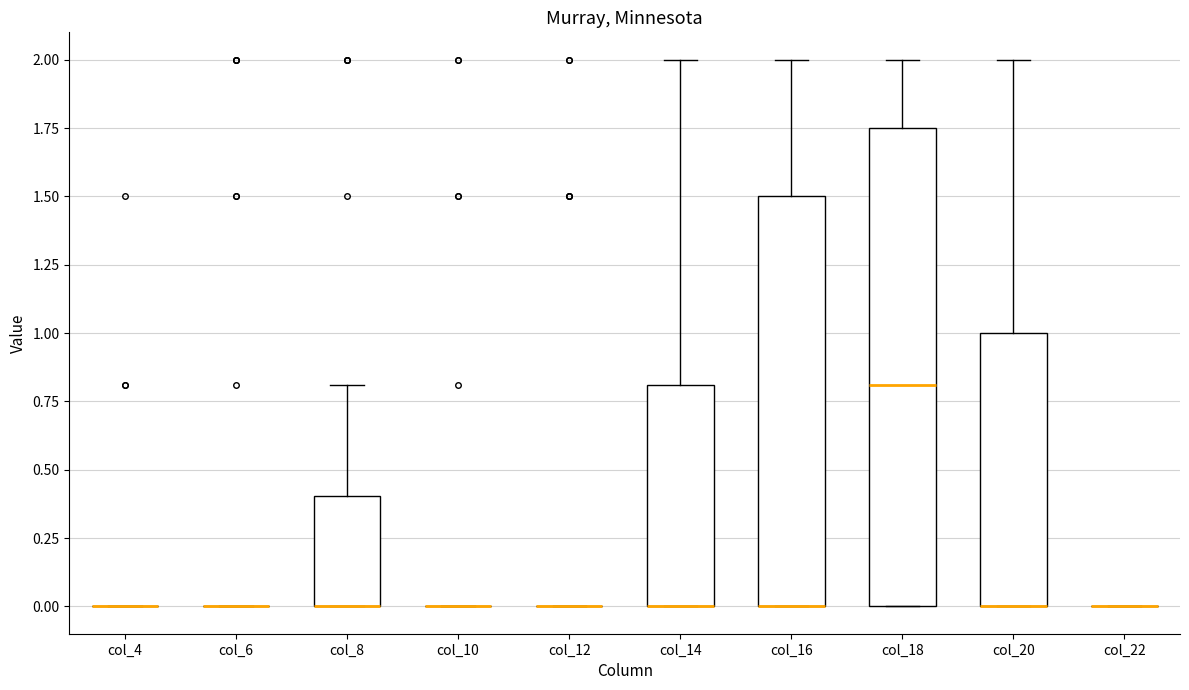

Comparing the boxes themselves (not the whiskers), which one is the tallest?

col_18